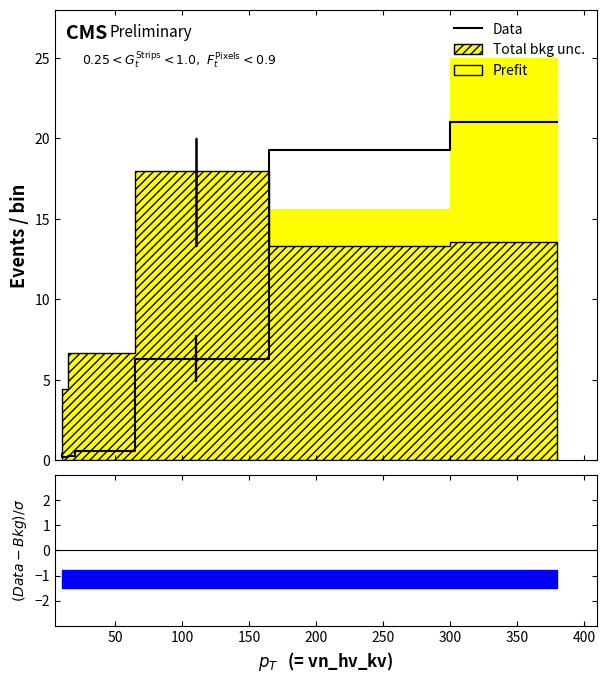

How many values exceed 4?

8